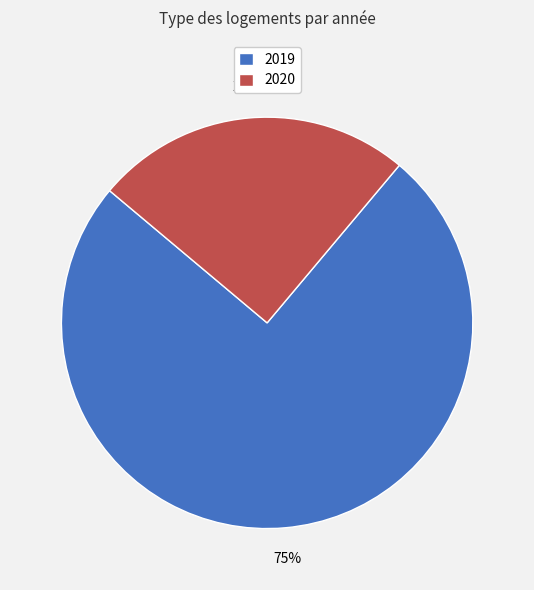

Which category has the biggest portion of the pie?

2019